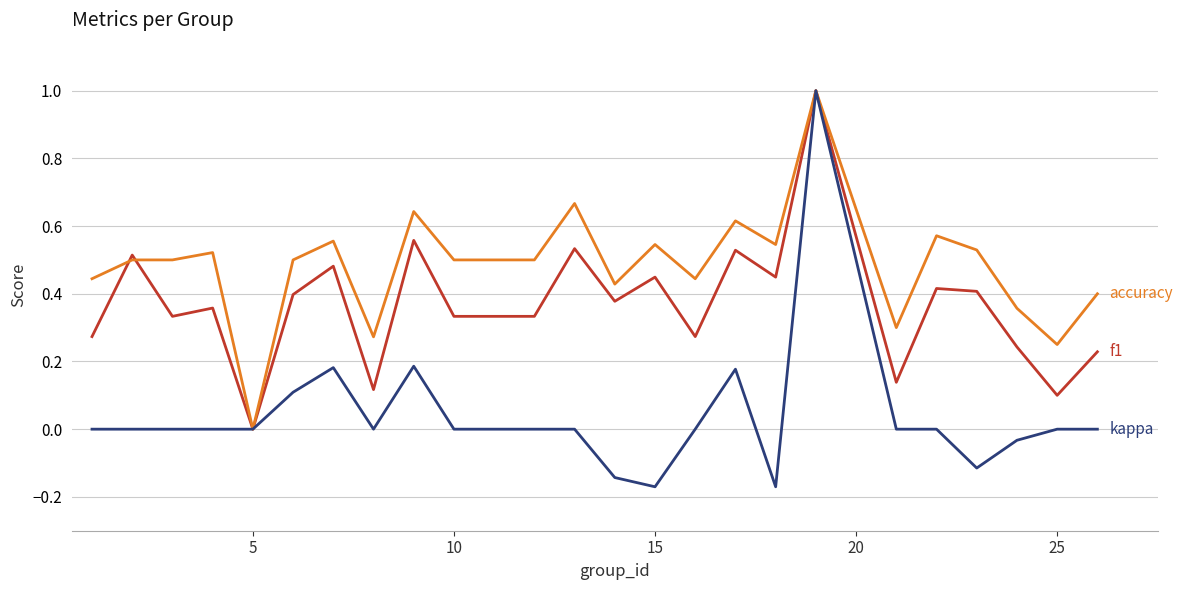

What is the maximum value shown in the chart?

1.0